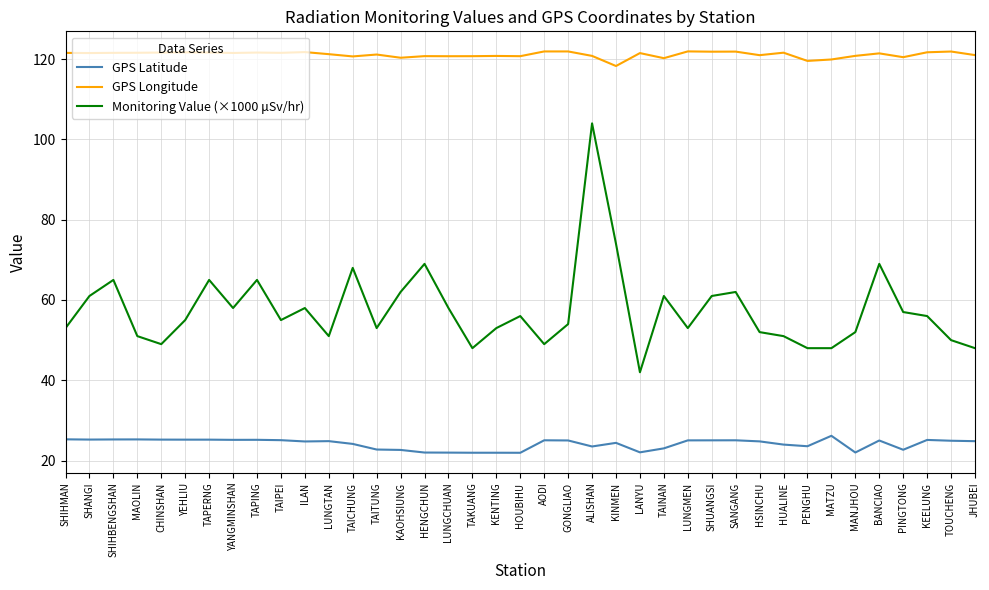

Count the number of categories in the chart.

39